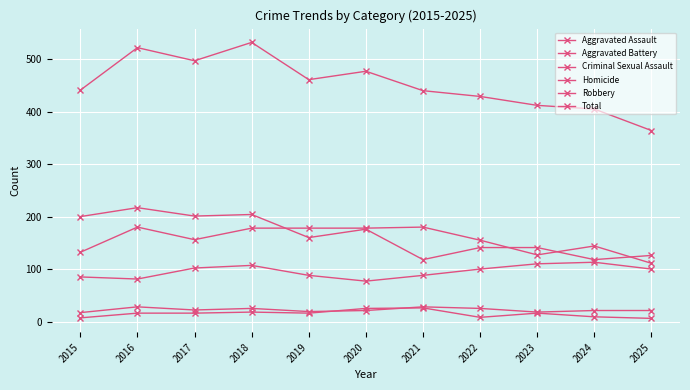

How many data points in Homicide are less than 16?

4